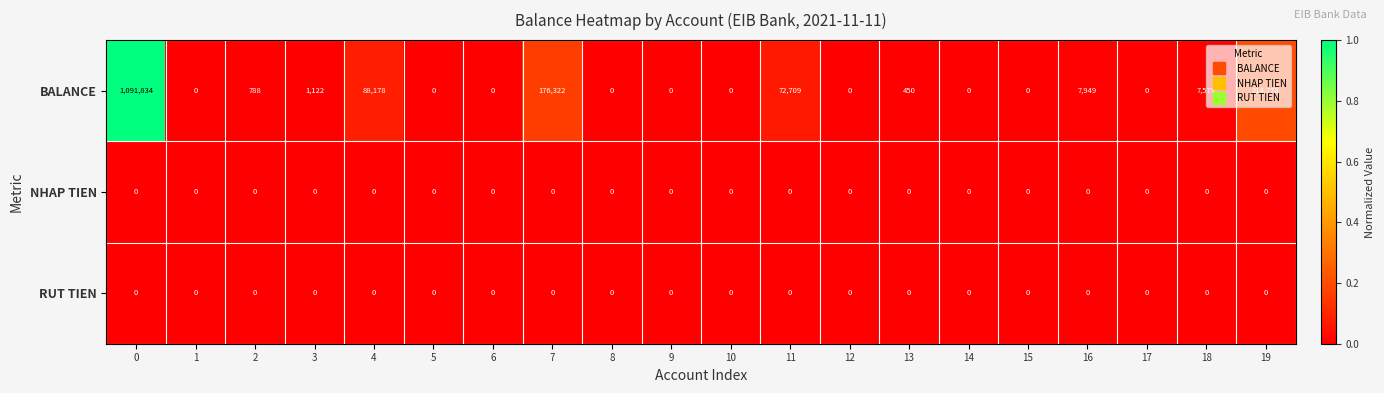

Which series has the largest range (max minus min)?

BALANCE